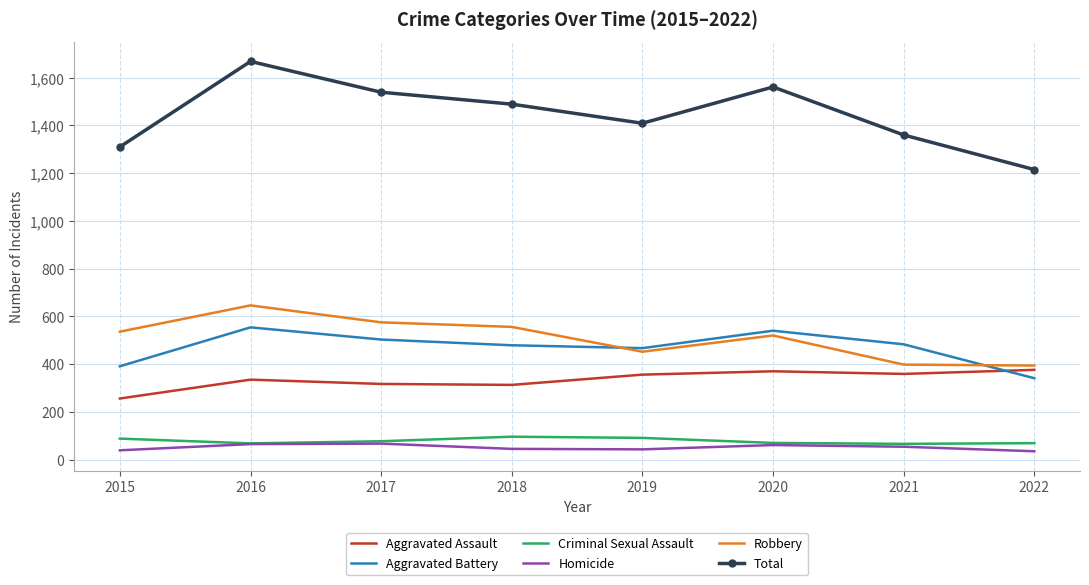

True or false: Criminal Sexual Assault and Aggravated Battery intersect in this chart.

False